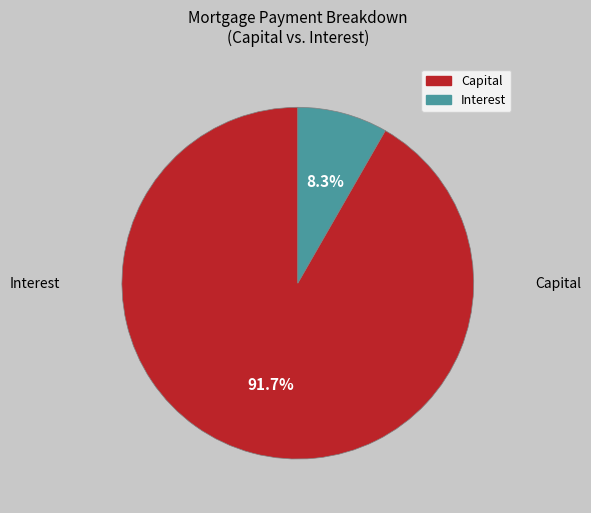

Which has a higher value, Capital or Interest?

Capital